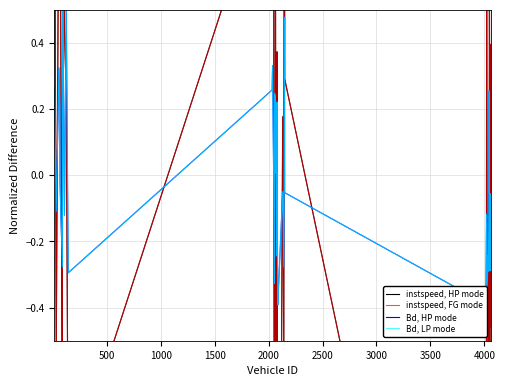

What is the value of the instspeed, HP mode point at the 35th from the left?

-0.7